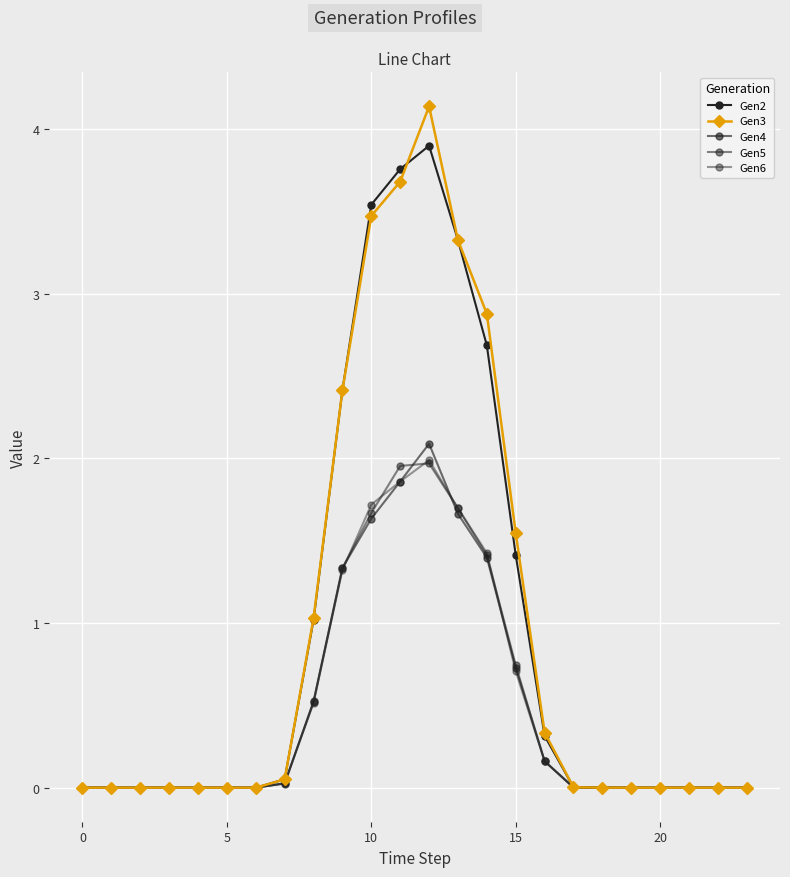

Which series has the largest total across all categories?

Gen3